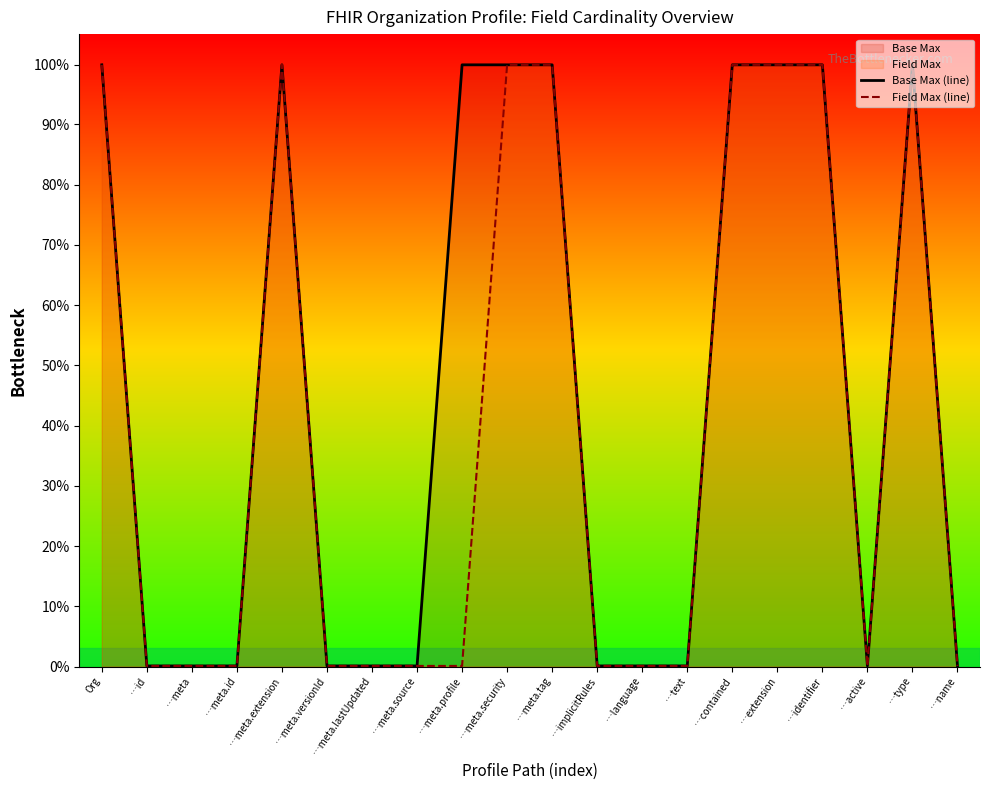

The value of Field Max (line) at …meta.extension is 999. True or false?

True